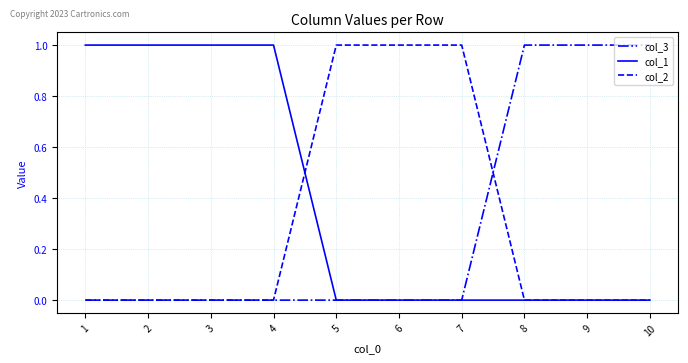

What is the difference between the highest and lowest values at 9?

1